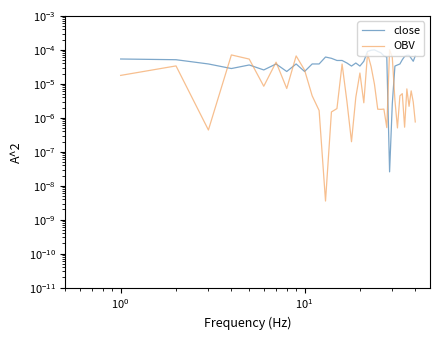

Is this an area chart (filled region under the line)?

No